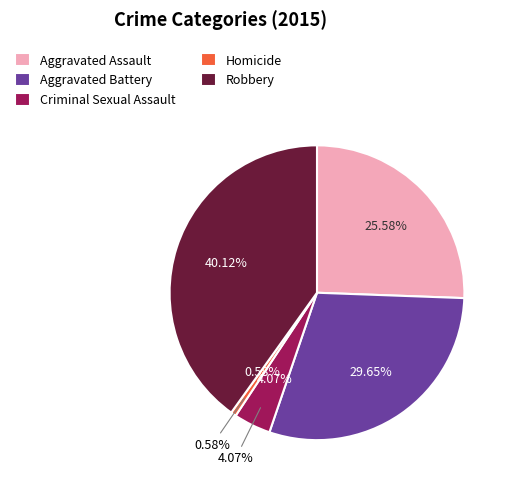

Is it true that Homicide is 1% of the pie?

True